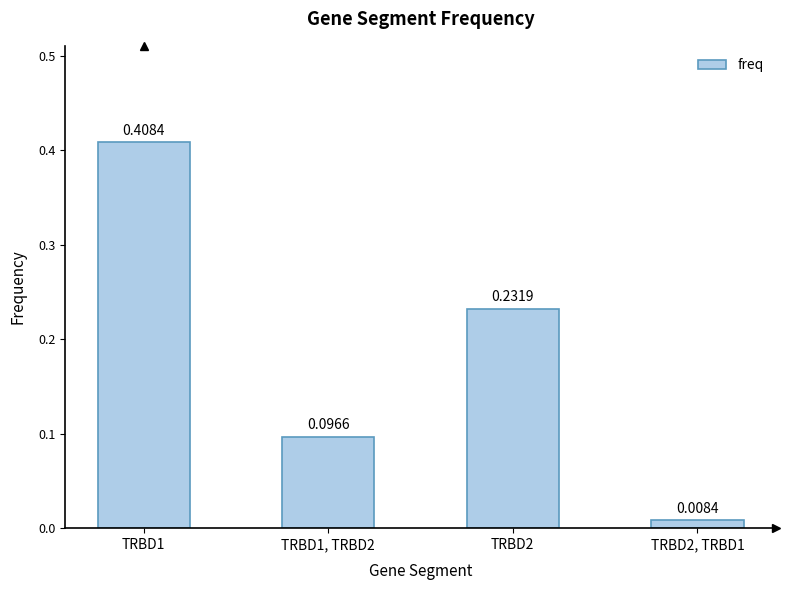

Rank the categories by value from lowest to highest.

TRBD2, TRBD1, TRBD1, TRBD2, TRBD2, TRBD1